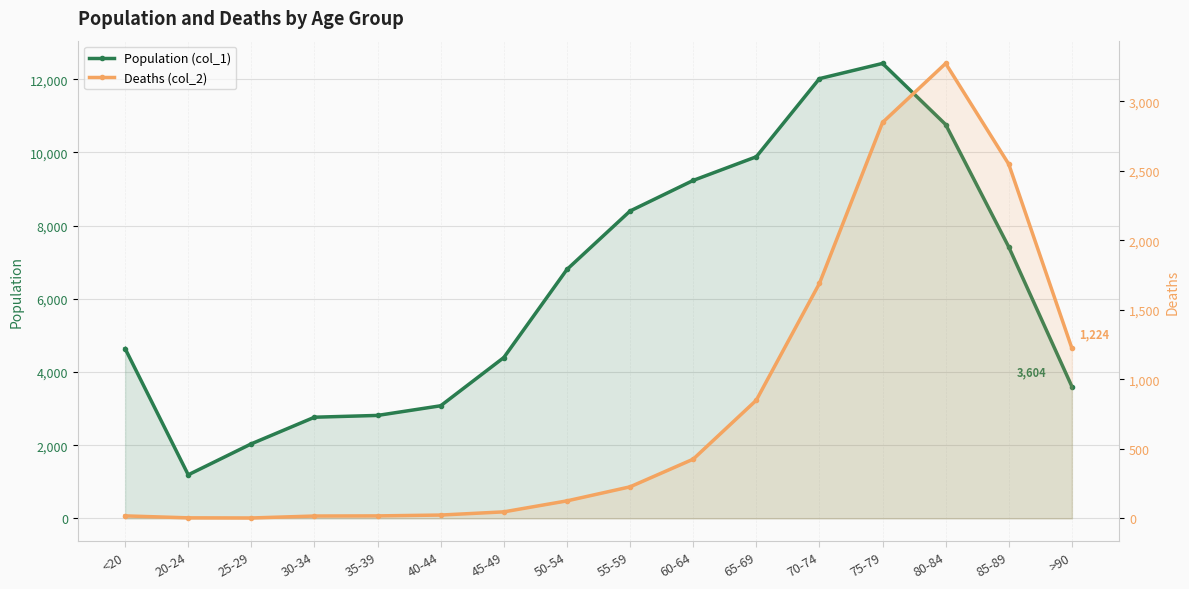

List the series in order of their peak value, lowest first.

Deaths (col_2), Population (col_1)